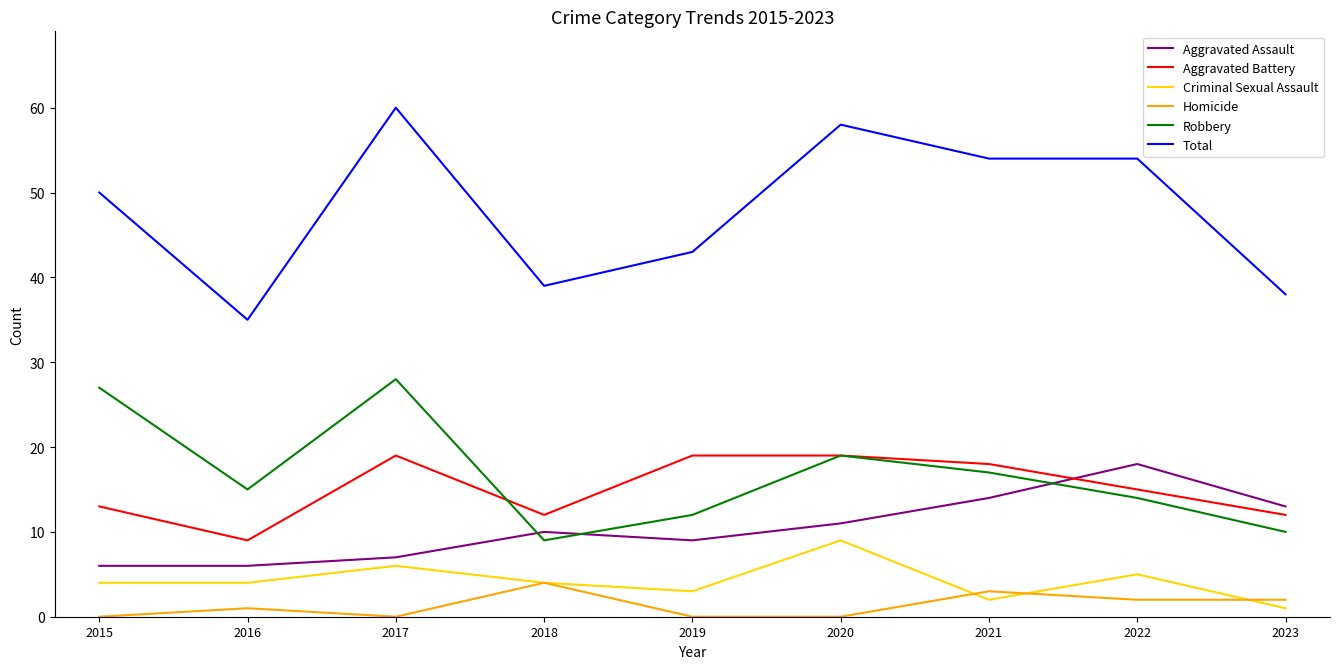

How many lines are shown in the chart?

6